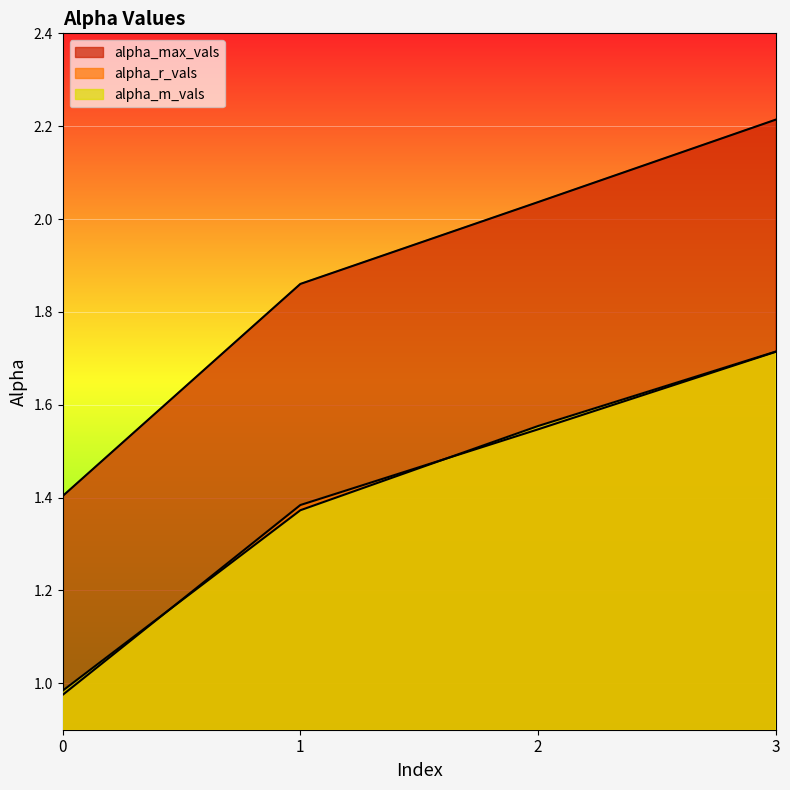

At which label does alpha_r_vals first exceed 1?

1